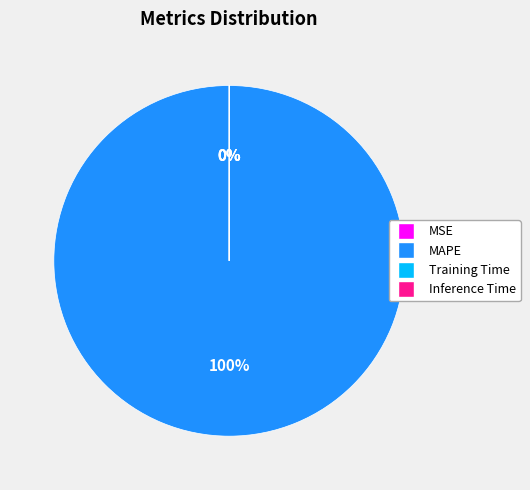

Is the sum of SMAPE and Inference Time greater than half?

No